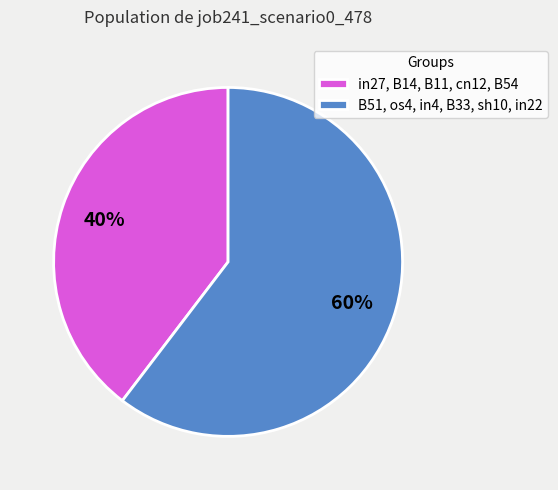

Which has a higher value, in27, B14, B11, cn12, B54 or B51, os4, in4, B33, sh10, in22?

B51, os4, in4, B33, sh10, in22